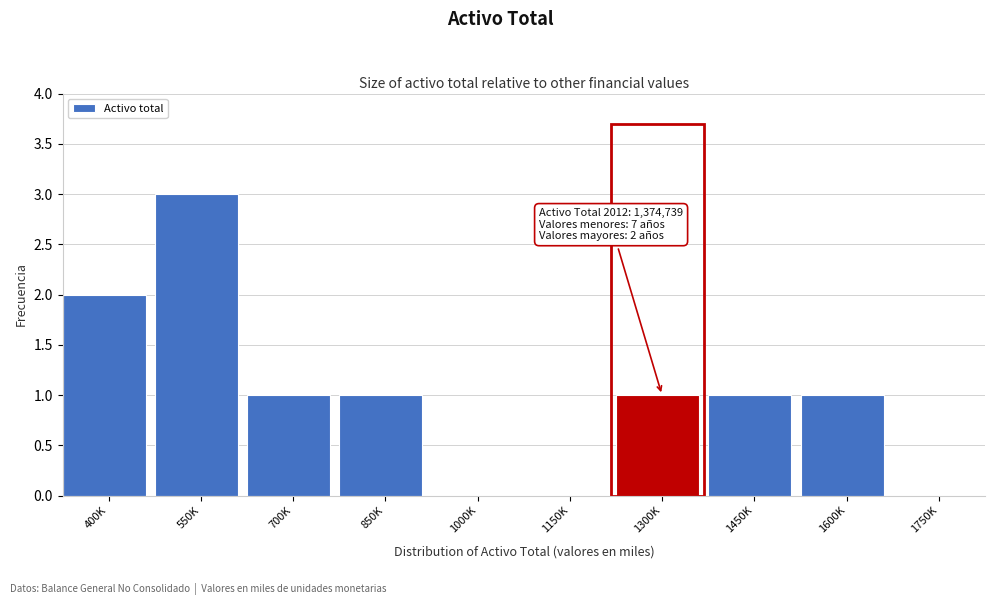

Reading right to left, what are all the values shown in this chart?

1750K=0	1600K=1	1450K=1	1300K=1	1150K=0	1000K=0	850K=1	700K=1	550K=3	400K=2